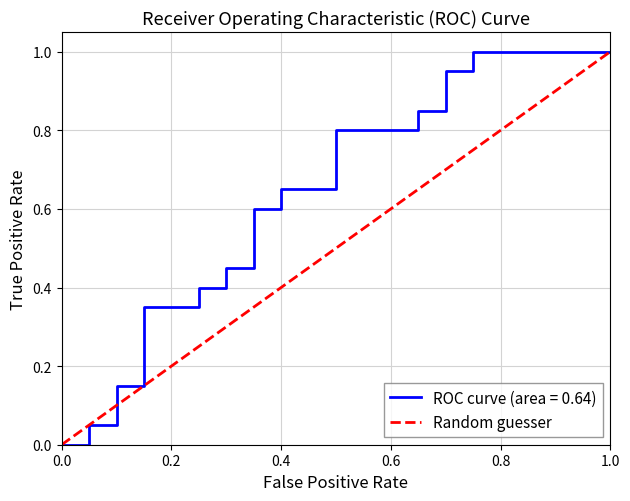

What is the maximum value shown in the chart?

1